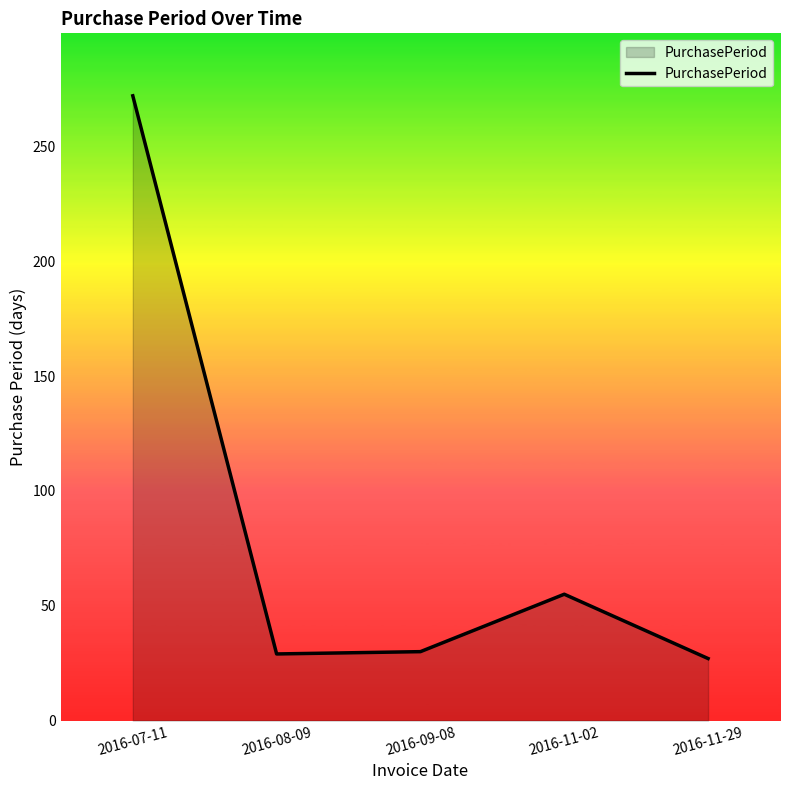

What is the change in value from 2016-11-02 to 2016-11-29?

-28